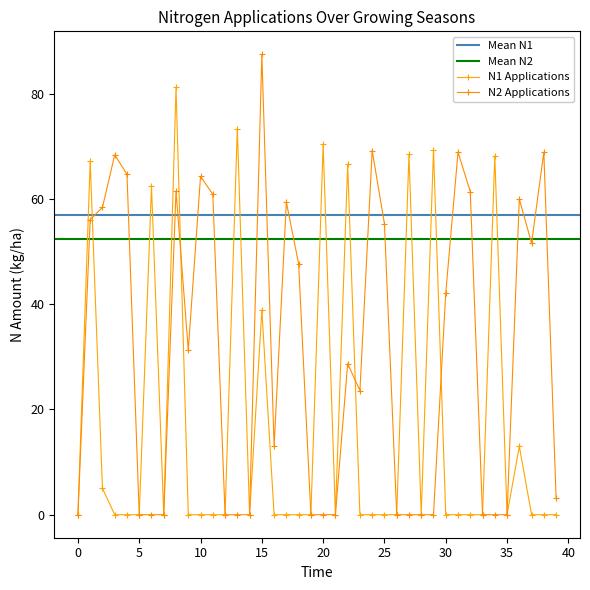

Does the chart display data point markers on the line(s)?

Yes